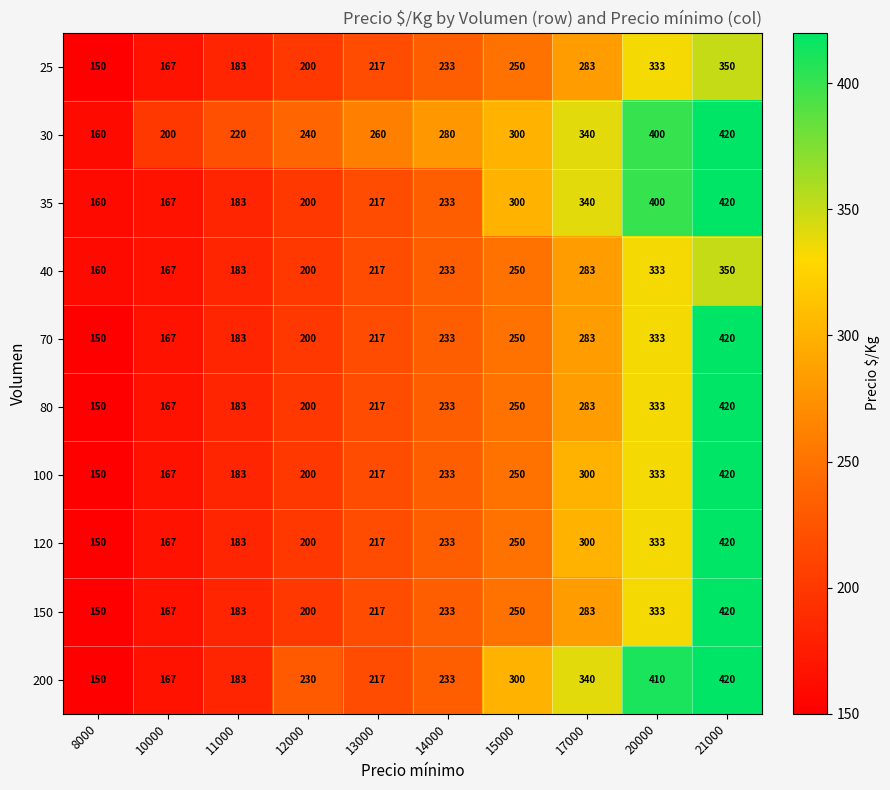

What is the sum of all 35 values?

2620